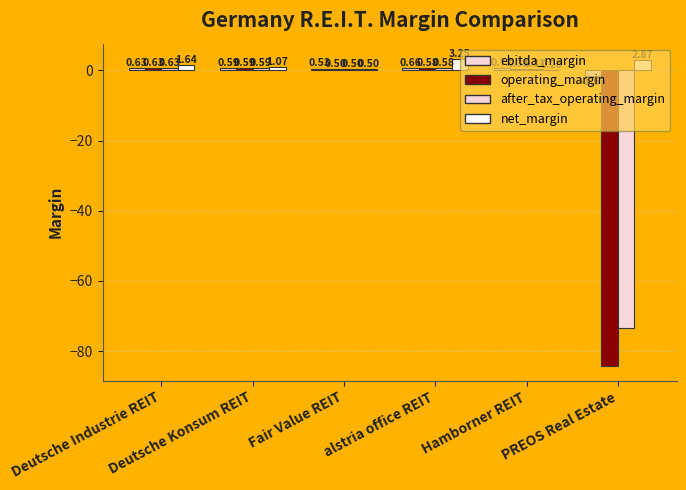

What is the value of the operating_margin bar at the 6th from the left?

-84.1